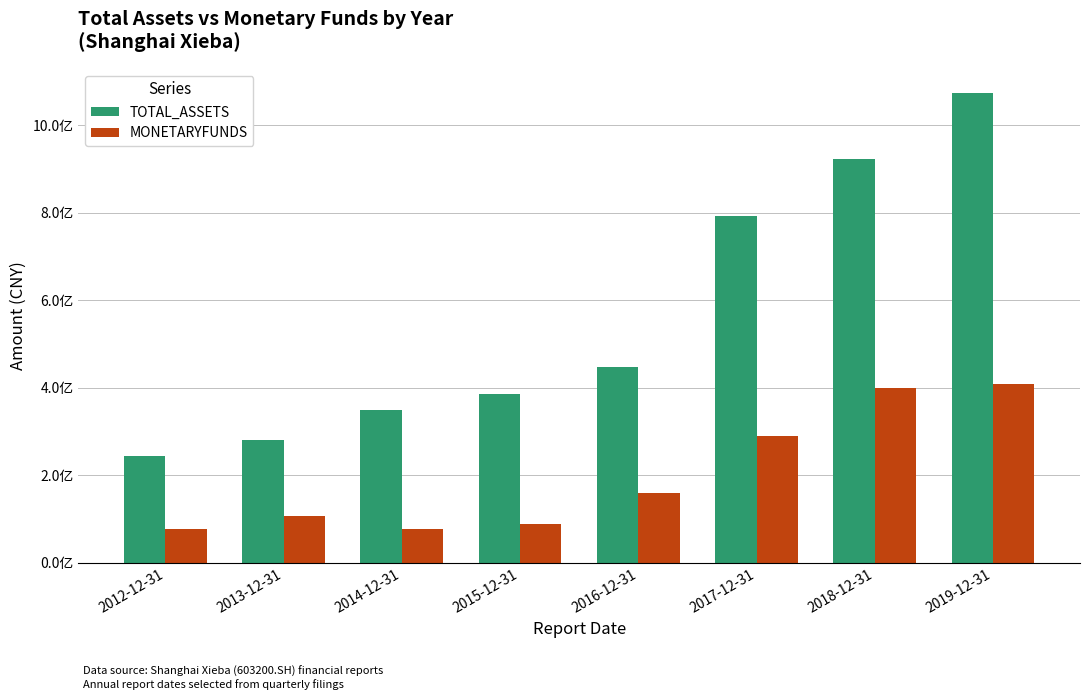

What value does the TOTAL_ASSETS series have at 2019-12-31?

1074478567.6